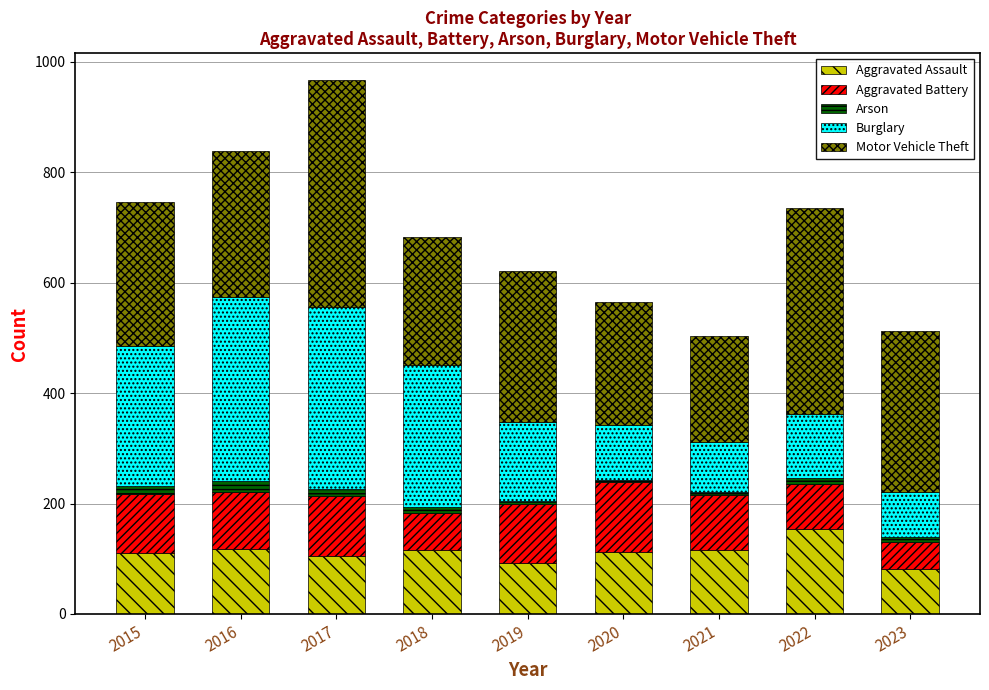

Which category has the highest value in the Aggravated Assault series?

2022